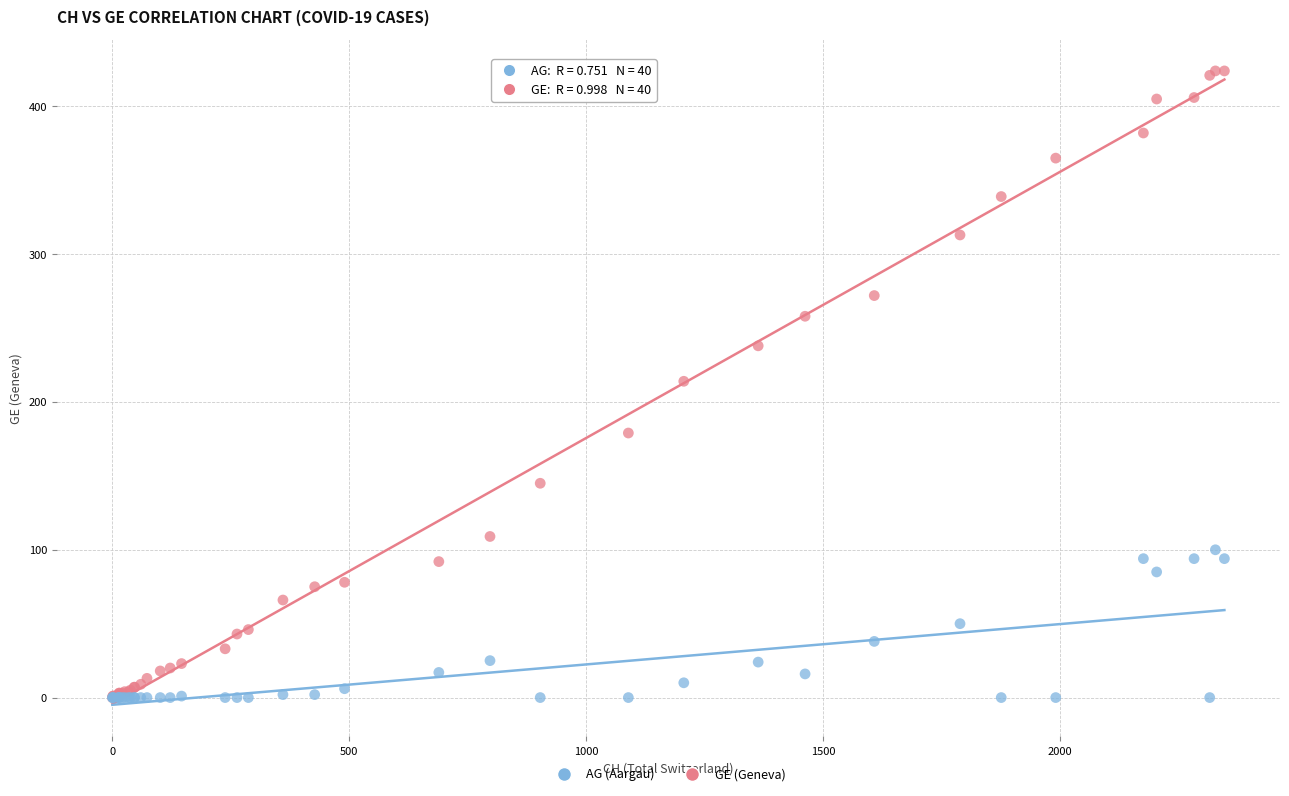

What are all the series names shown in the legend?

AG (Aargau), GE (Geneva)